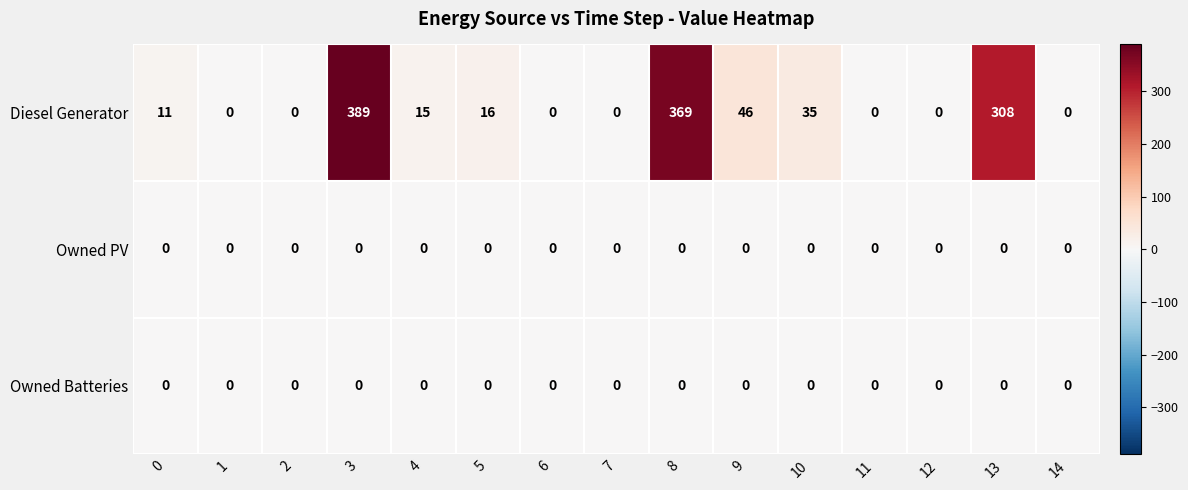

Between 12 and 13, which series saw the biggest shift?

Diesel Generator